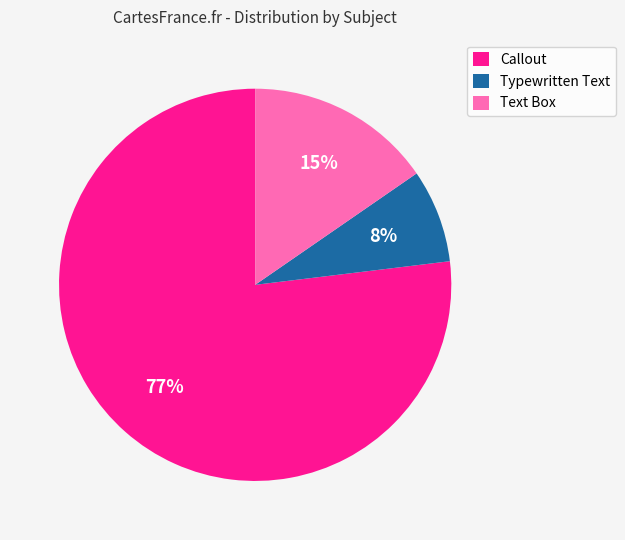

Approximately how many times larger is the value at Typewritten Text compared to Text Box?

0.5